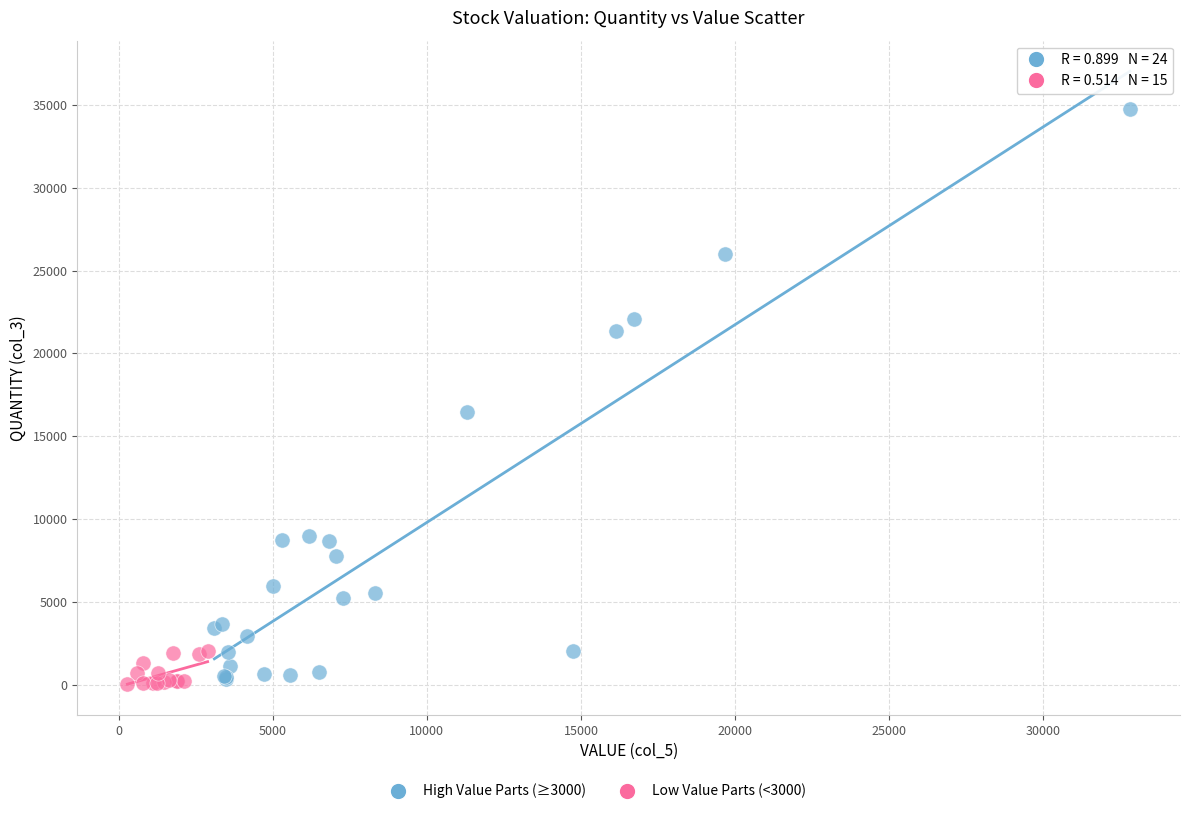

Which series reaches the maximum Y coordinate?

High Value Parts (≥3000)